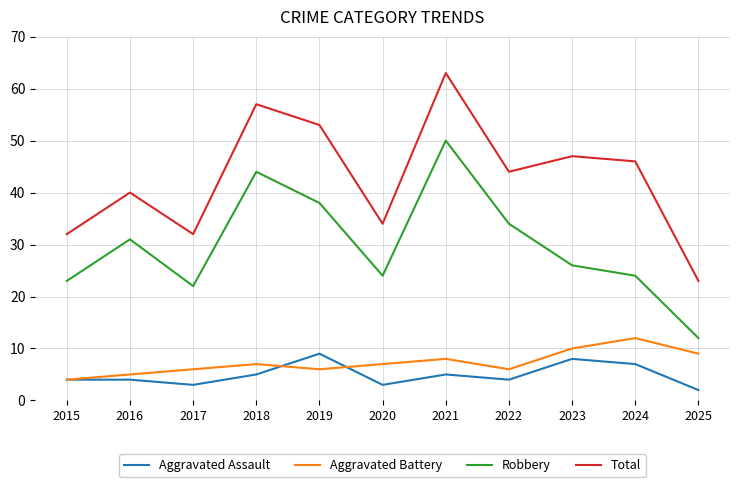

Read the Robbery value at 2021, to the nearest 10.

50